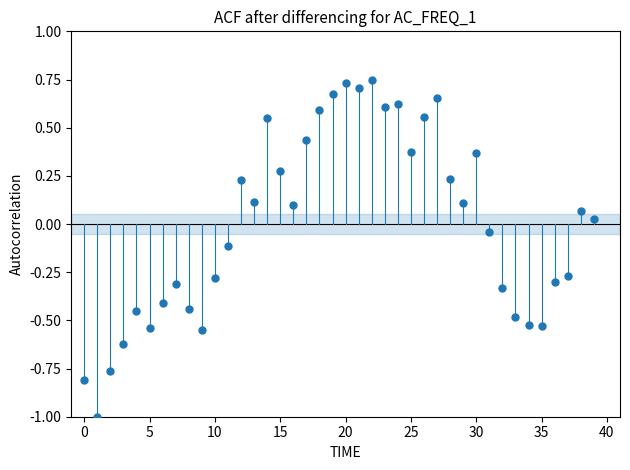

What is the range of Y values (max minus min)?

1.7